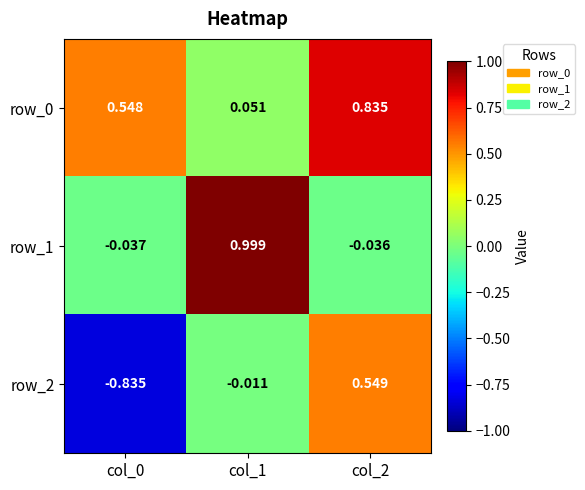

How many values in the row_2 series exceed 0?

1